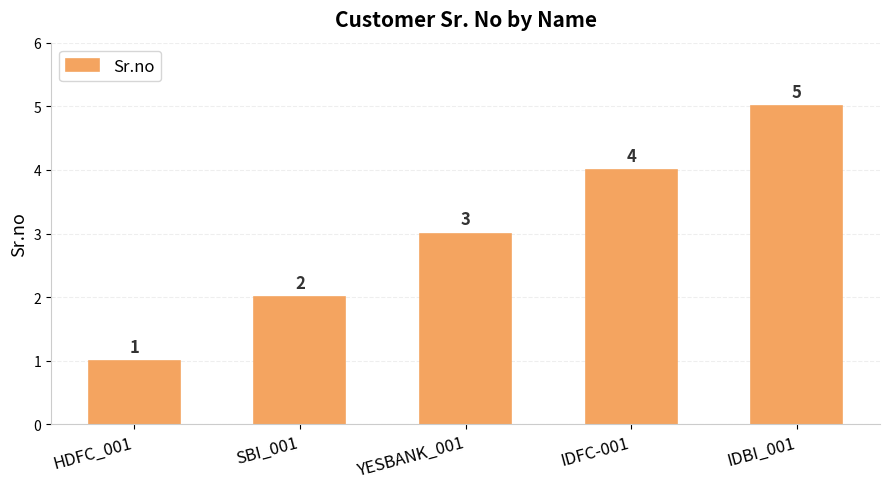

What is the value of the 5th bar from the left?

5